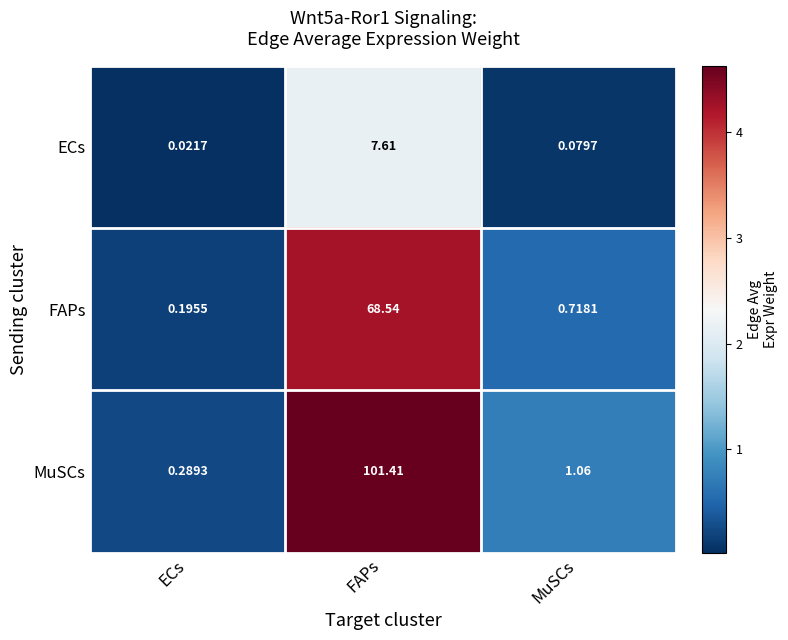

How many series are shown in this chart?

3